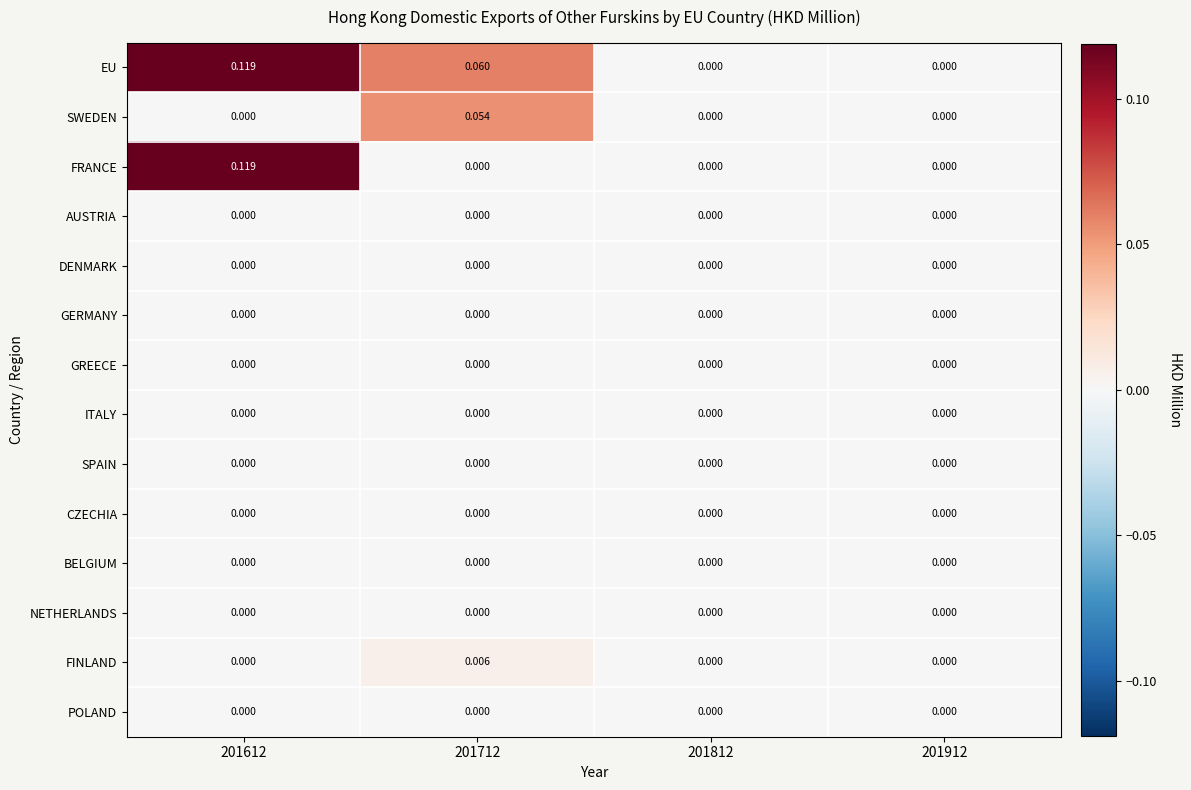

Which series has the largest total across all categories?

EU